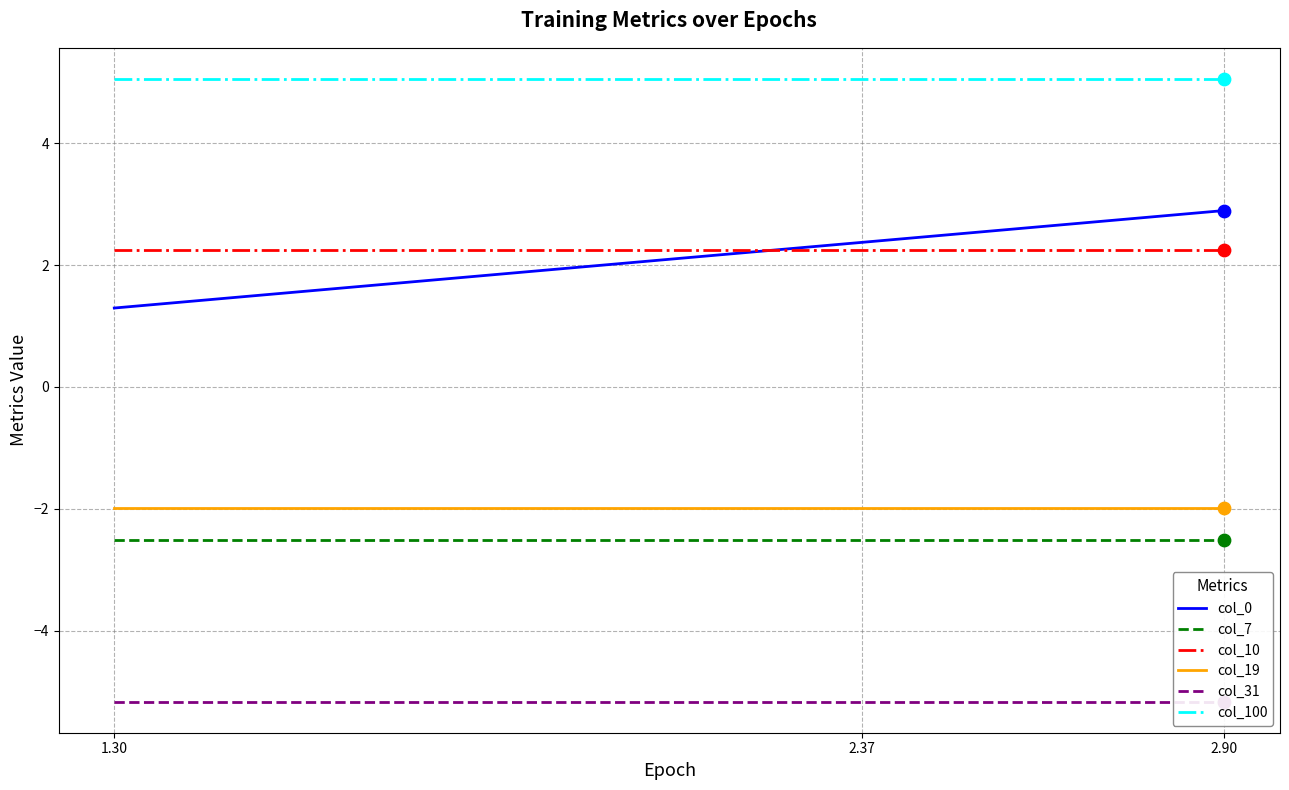

Which series contains the highest Y value?

col_100